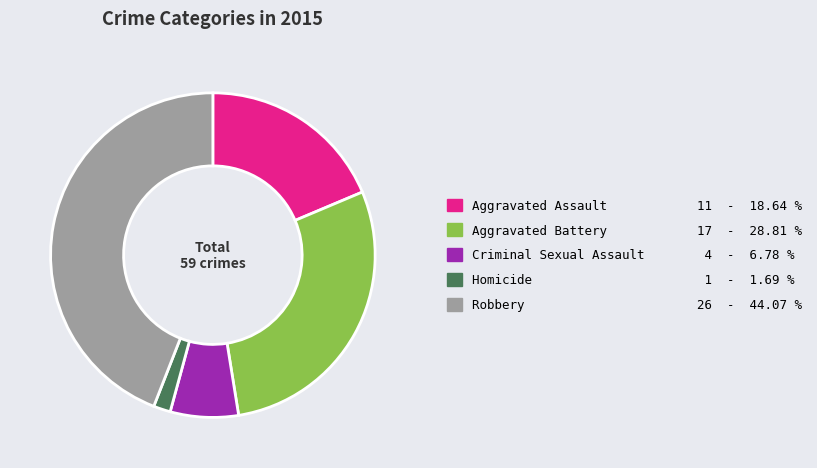

Is Criminal Sexual Assault the majority of the pie?

No